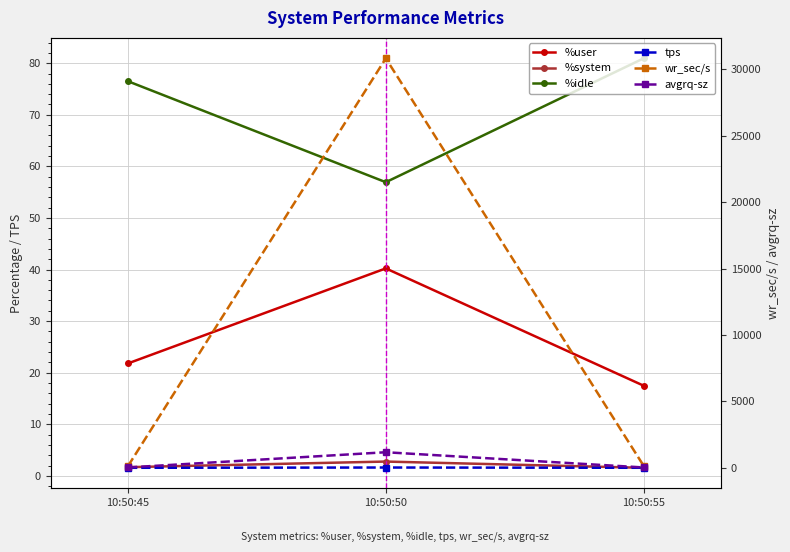

Rank the series by their maximum value, from highest to lowest.

wr_sec/s, avgrq-sz, %idle, %user, tps, %system